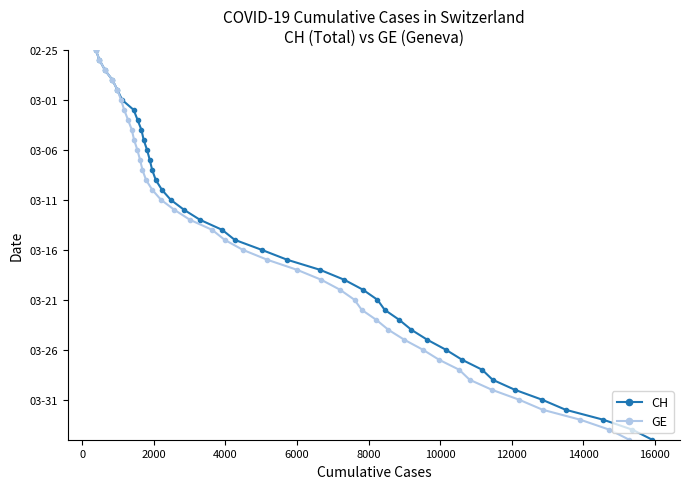

Does the chart display data point markers on the line(s)?

Yes